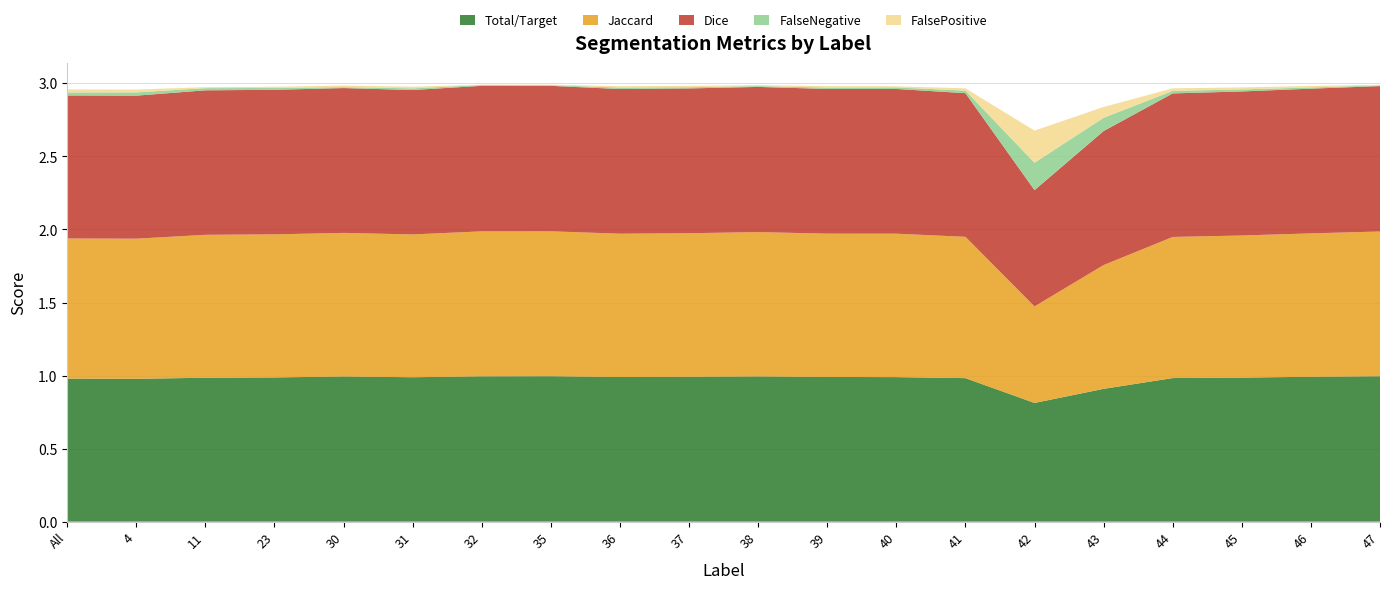

Reading left to right, transcribe all the data shown in this chart.

Total/Target: 1.0	1.0	1.0	1.0	1.0	1.0	1.0	1.0	1.0	1.0	1.0	1.0	1.0	1.0	0.8	0.9	1.0	1.0	1.0	1.0
Jaccard: 1.0	1.0	1.0	1.0	1.0	1.0	1.0	1.0	1.0	1.0	1.0	1.0	1.0	1.0	0.7	0.8	1.0	1.0	1.0	1.0
Dice: 1.0	1.0	1.0	1.0	1.0	1.0	1.0	1.0	1.0	1.0	1.0	1.0	1.0	1.0	0.8	0.9	1.0	1.0	1.0	1.0
FalseNegative: 0.0	0.0	0.0	0.0	0.0	0.0	0.0	0.0	0.0	0.0	0.0	0.0	0.0	0.0	0.2	0.1	0.0	0.0	0.0	0.0
FalsePositive: 0.0	0.0	0.0	0.0	0.0	0.0	0.0	0.0	0.0	0.0	0.0	0.0	0.0	0.0	0.2	0.1	0.0	0.0	0.0	0.0